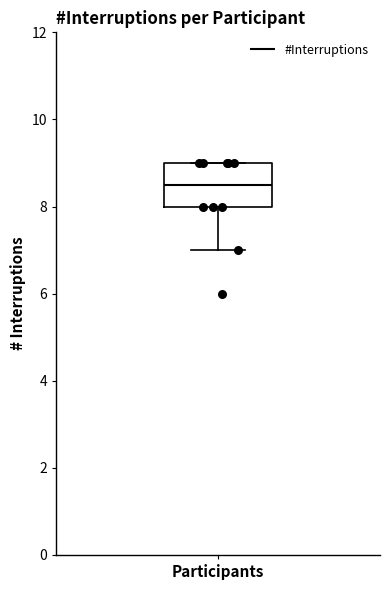

Read this box plot against the y-axis: the position of the median line, the range covered by the box, and the ends of both whiskers. The values are not printed on the chart, so give them approximately, as read against the axis.

median 8.6, box 8.0 to 9.0, whiskers 7.0 to 9.0